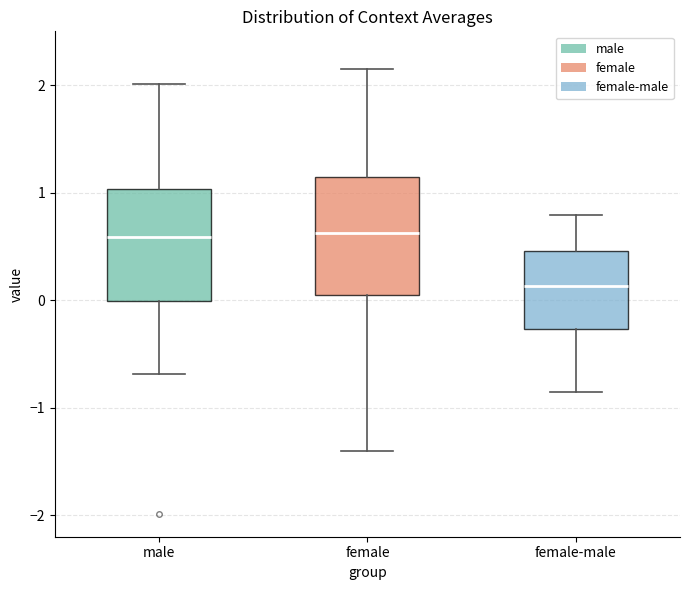

Reading left to right, read every box against the y-axis: the position of its median line, the range the box covers, and the ends of its whiskers. The values are not printed on the chart, so give them approximately, as read against the axis.

male: median 0.6, box 0.0 to 1.0, whiskers -0.7 to 2.0
female: median 0.6, box 0.0 to 1.1, whiskers -1.4 to 2.1
female-male: median 0.1, box -0.3 to 0.5, whiskers -0.9 to 0.8